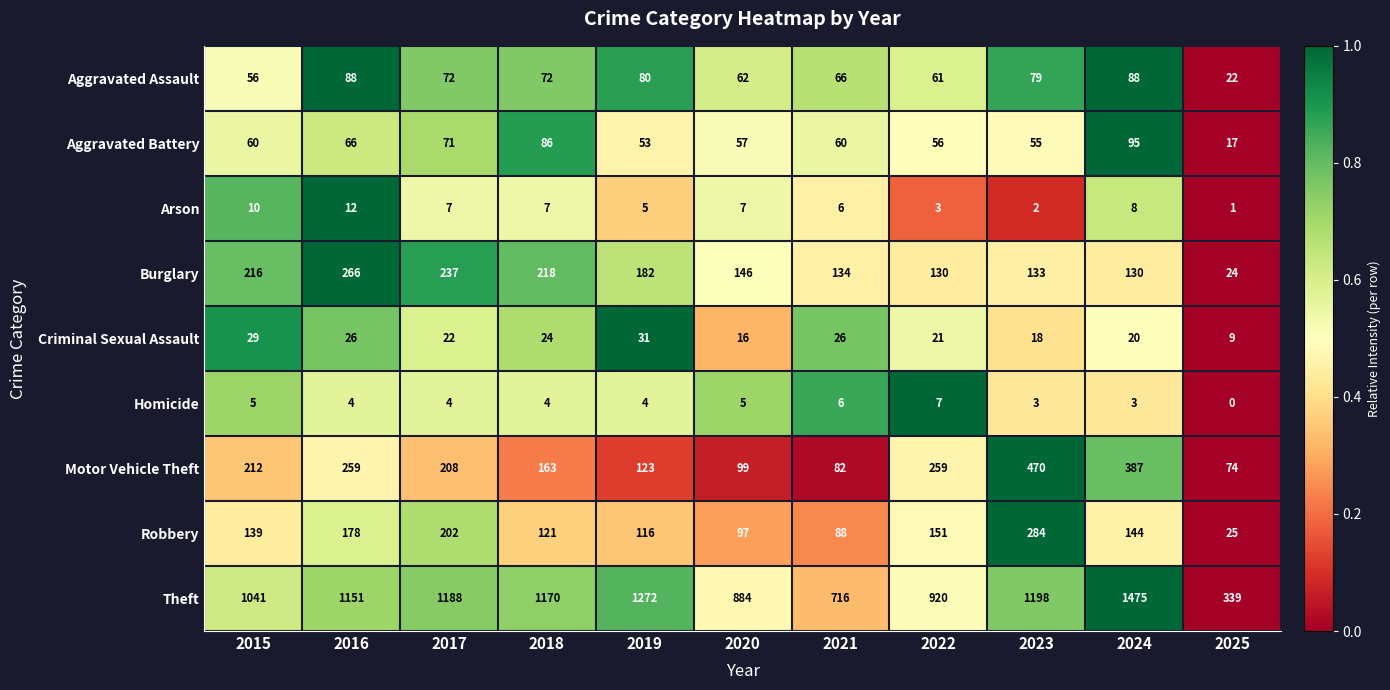

Is it true that Theft equals 285 at 2017?

False